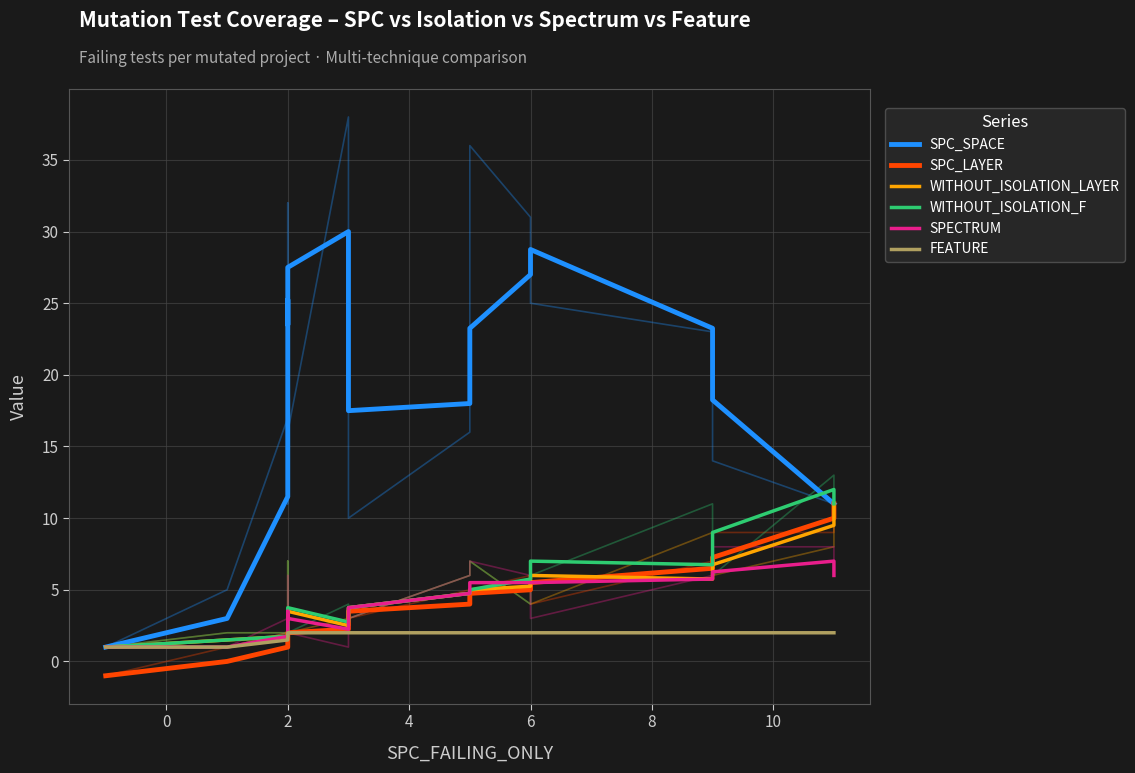

Rank the series by their maximum value, from lowest to highest.

FEATURE, SPECTRUM, SPC_LAYER, WITHOUT_ISOLATION_LAYER, WITHOUT_ISOLATION_F, SPC_SPACE